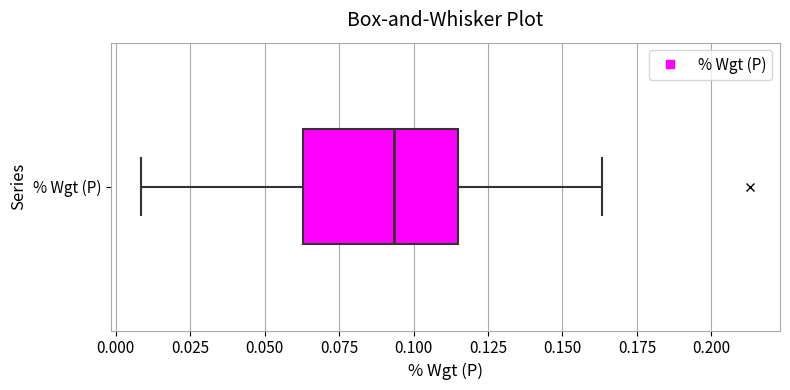

Transcribe this box plot: give where the median line is, the range the box spans, and where the two whiskers end, as read against the x-axis. The values are not printed on the chart, so give them approximately, as read against the axis.

median 0.095, box 0.065 to 0.115, whiskers 0.010 to 0.165